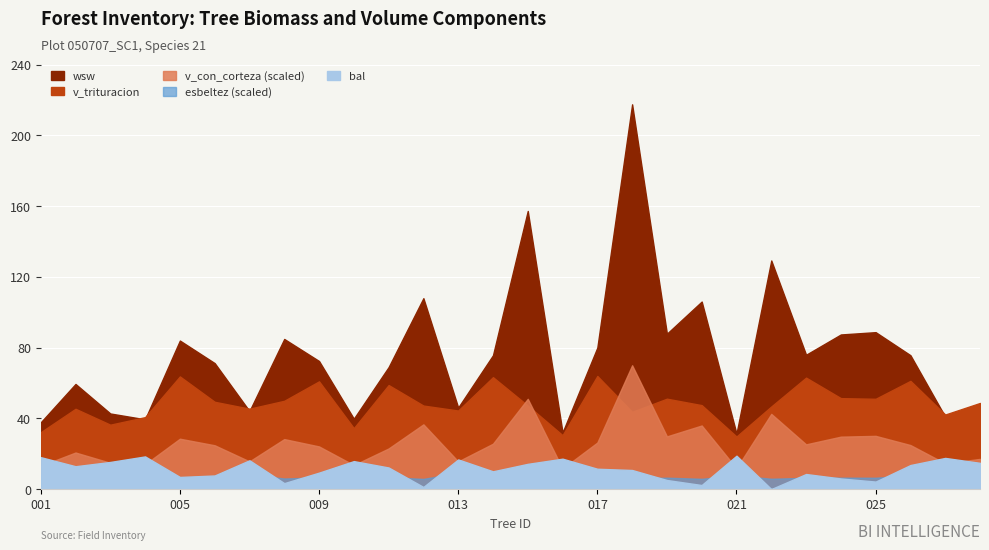

What is the approximate value of esbeltez at 50707001?

54.3